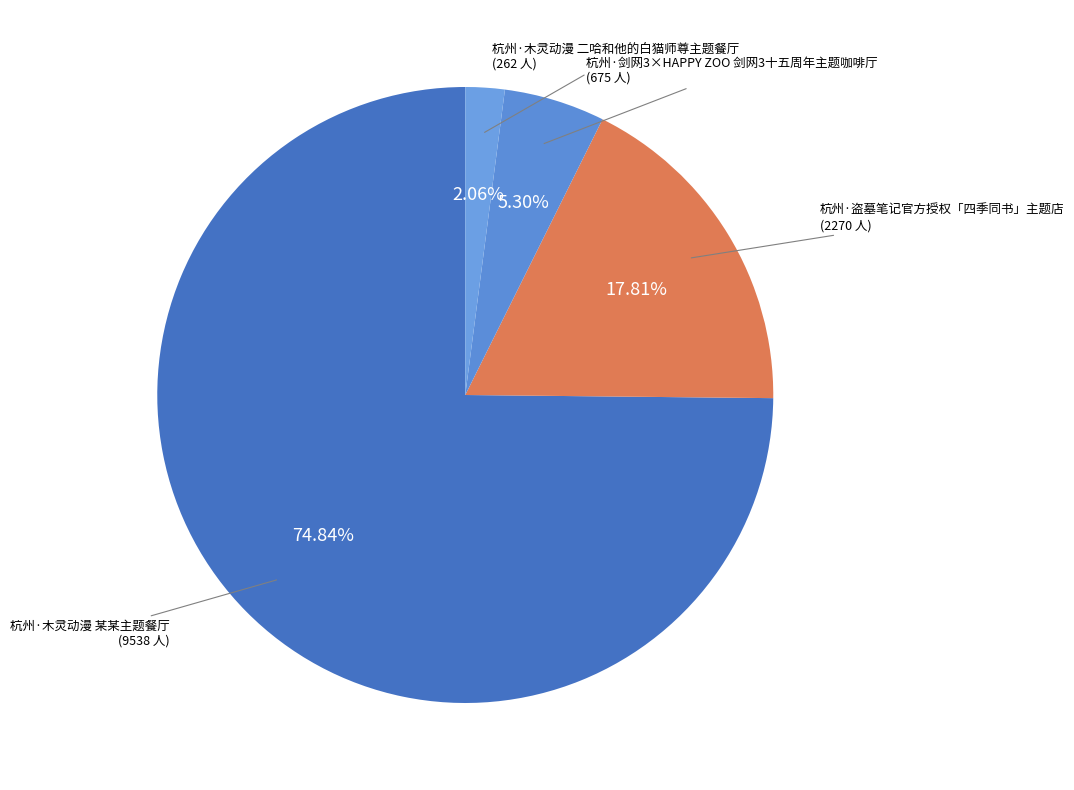

To the nearest percent, what is the average slice percentage?

25%